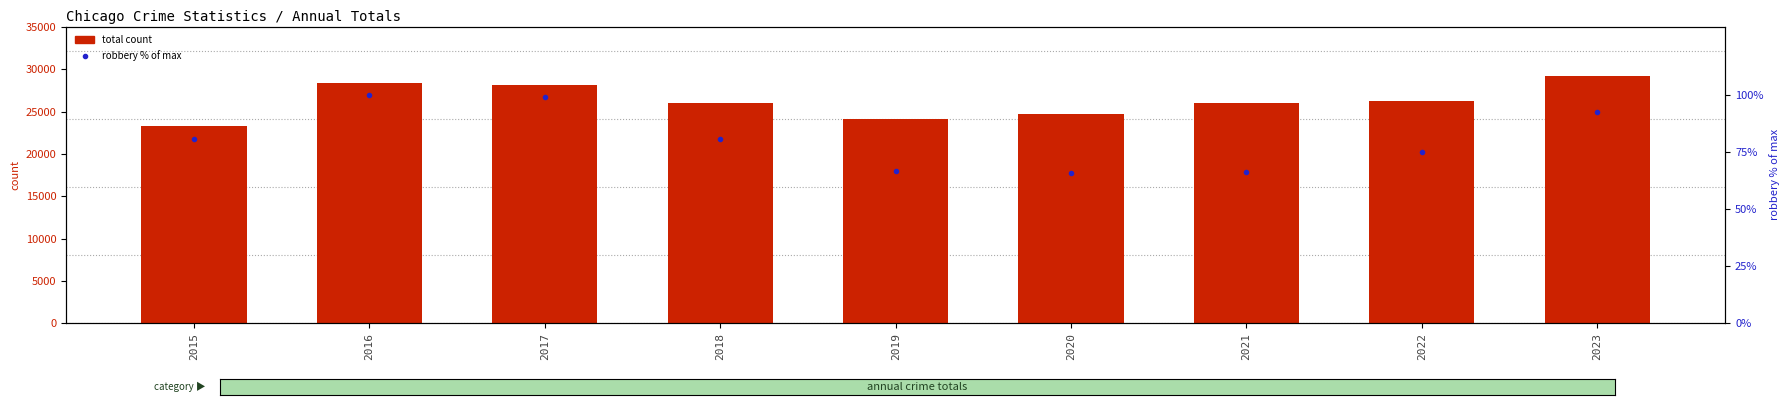

Is it true that robbery % of max equals 80.6 at 2015?

True